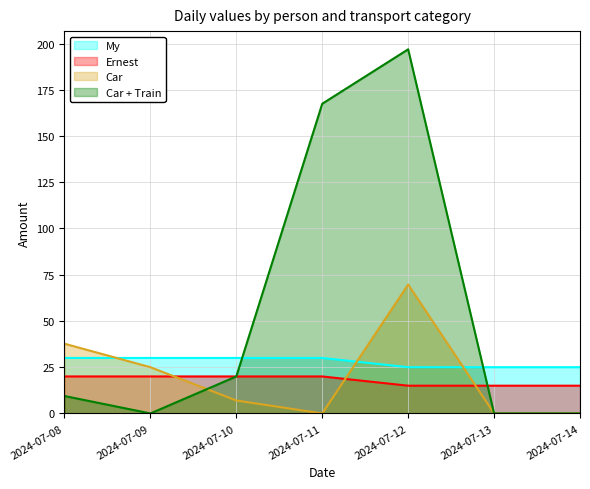

True or false: Car + Train has more than 1 interior local peaks.

False